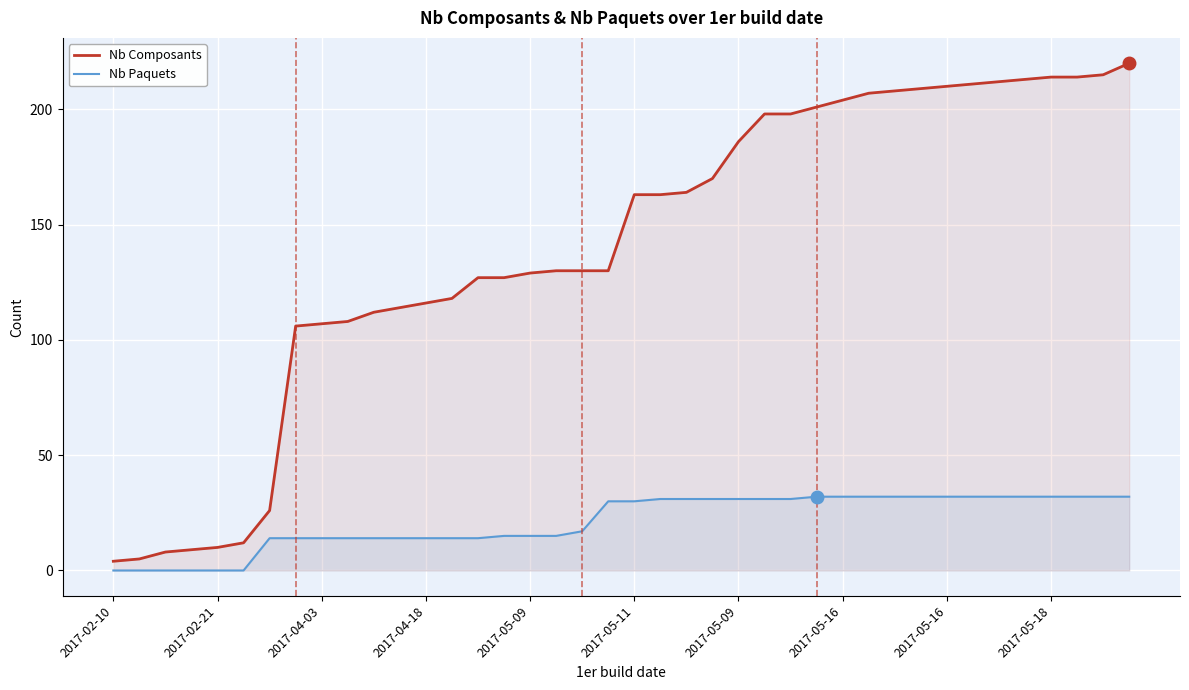

At which label is Nb Composants closest to 112?

10